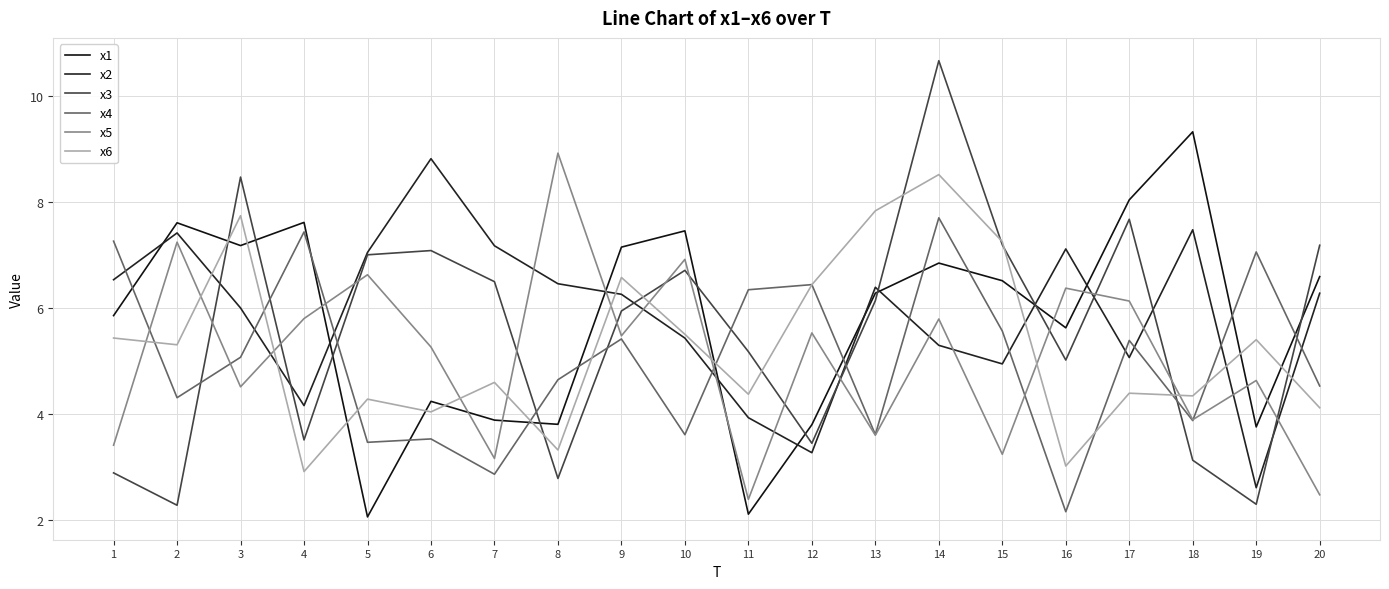

What are all the series names shown in the legend?

x1, x2, x3, x4, x5, x6